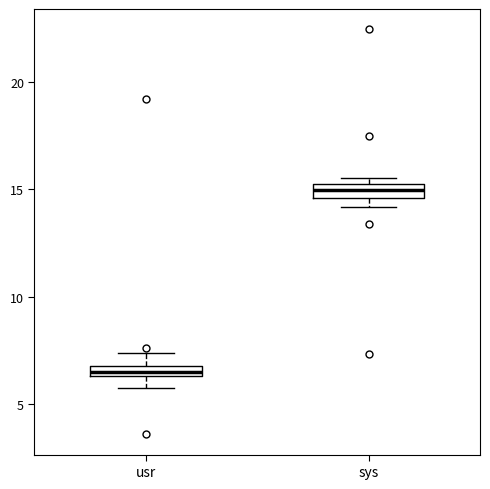

Which box has the highest median line?

sys